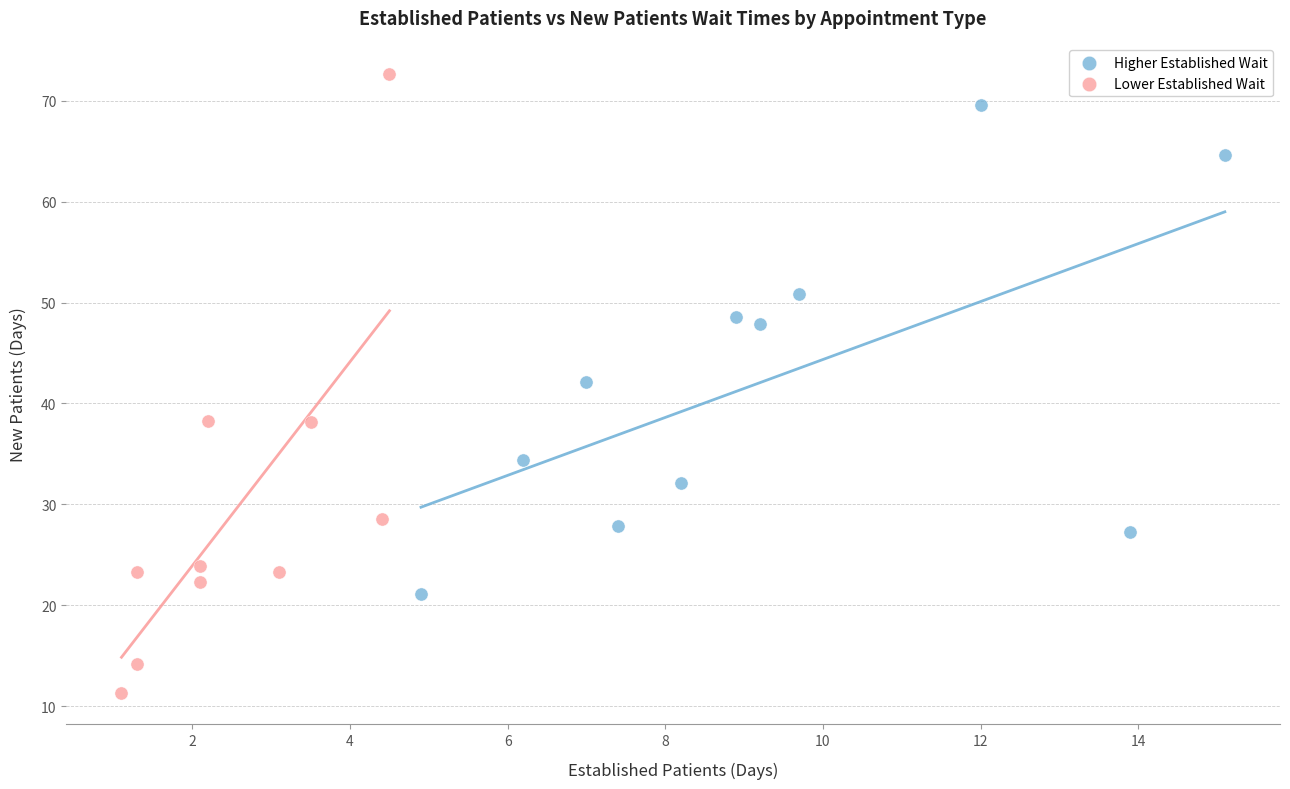

Which series reaches the maximum Y coordinate?

Lower Established Wait